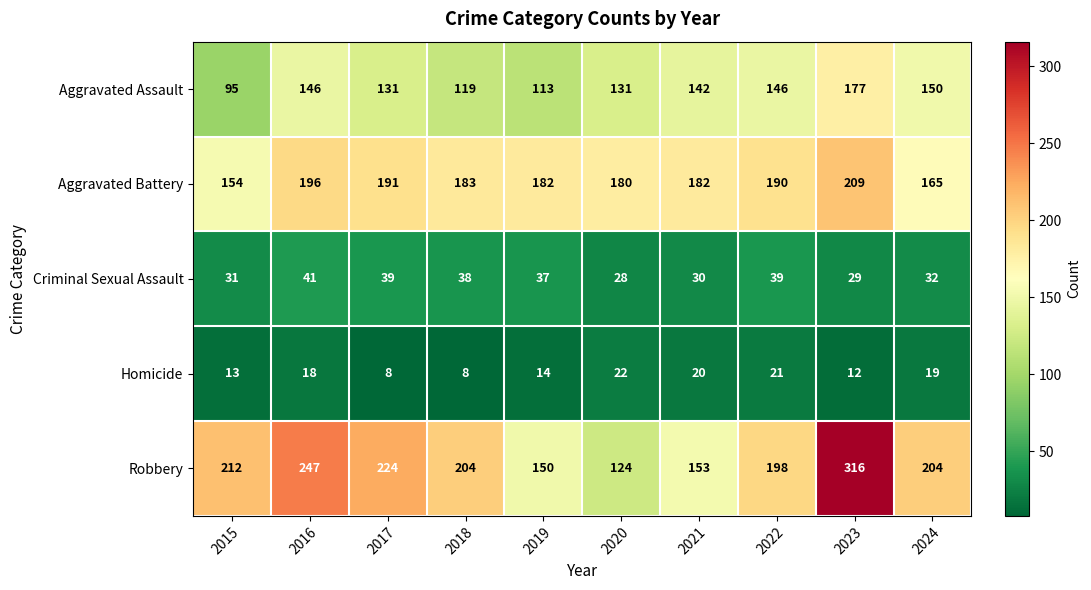

What is the difference between the second highest and second lowest values in the Homicide series?

13